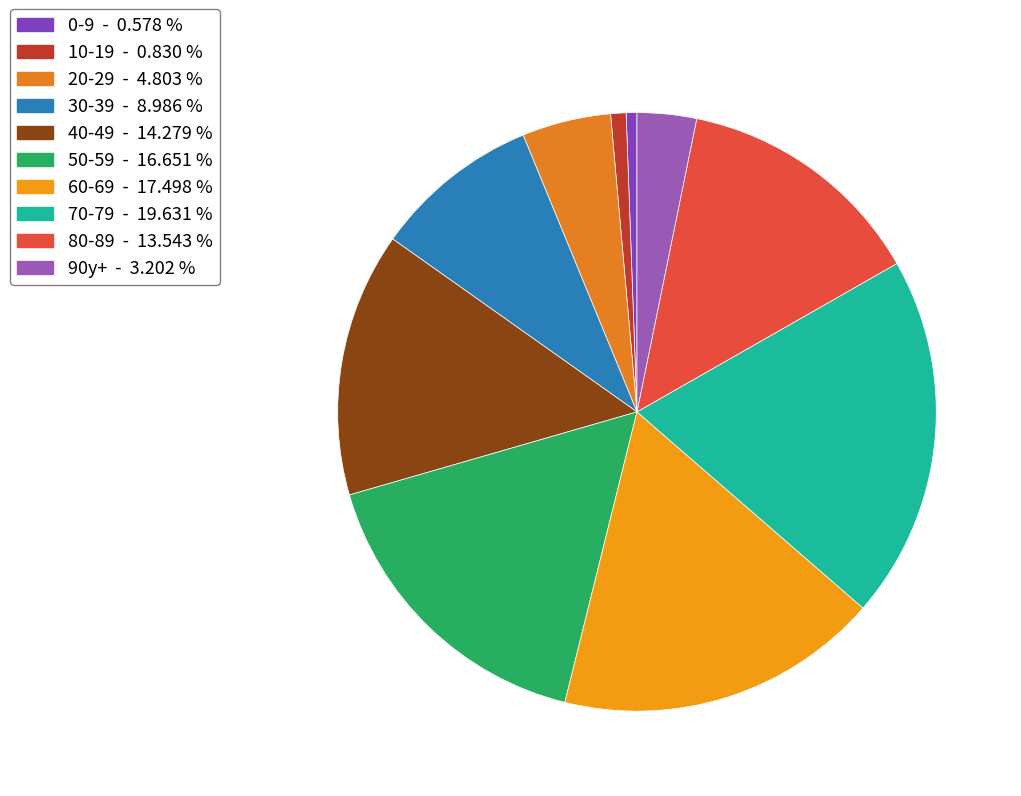

Count the number of slices in the pie.

10